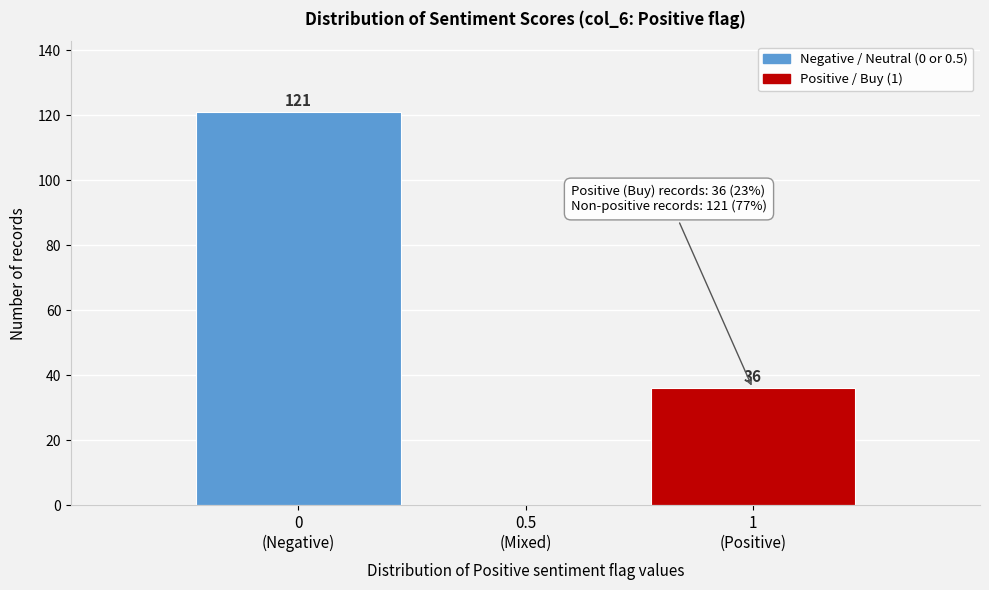

What is the sum of all values?

157